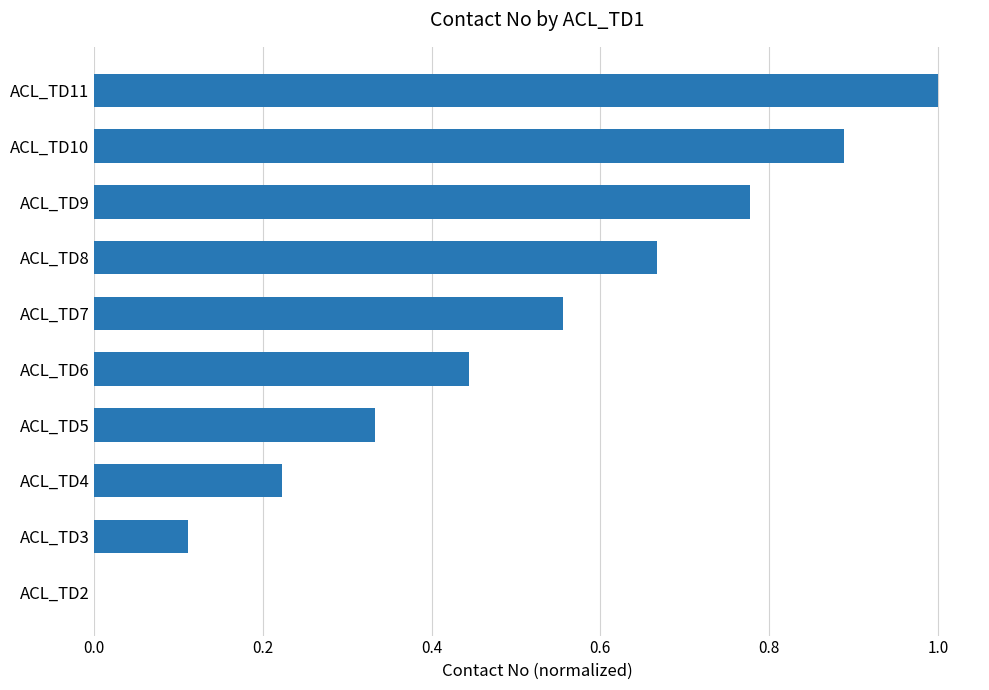

At which label is the value closest to 0?

ACL_TD2